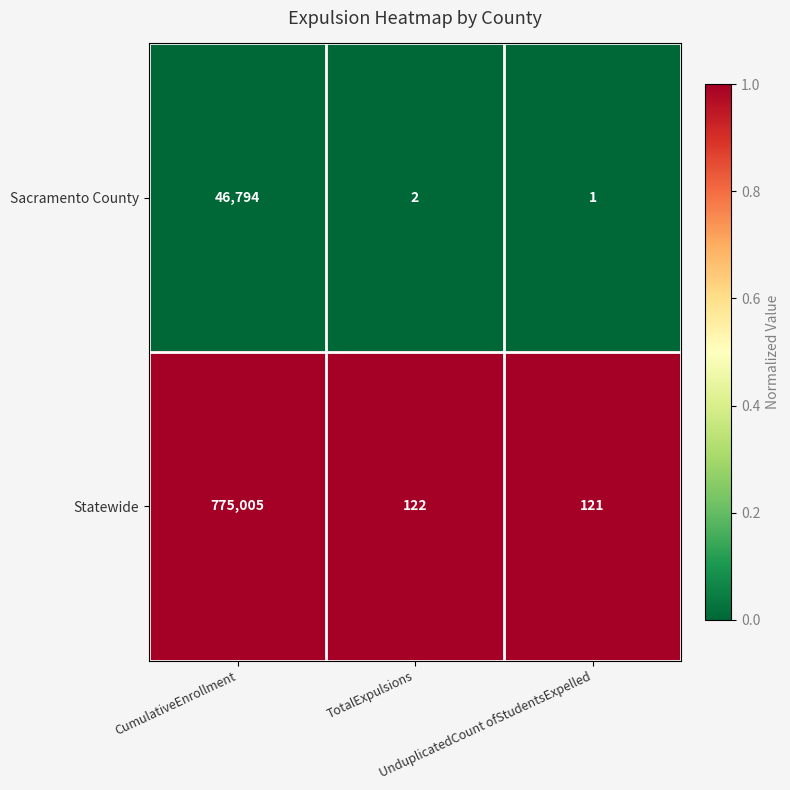

Rank the series by their average value, from lowest to highest.

Sacramento County, Statewide